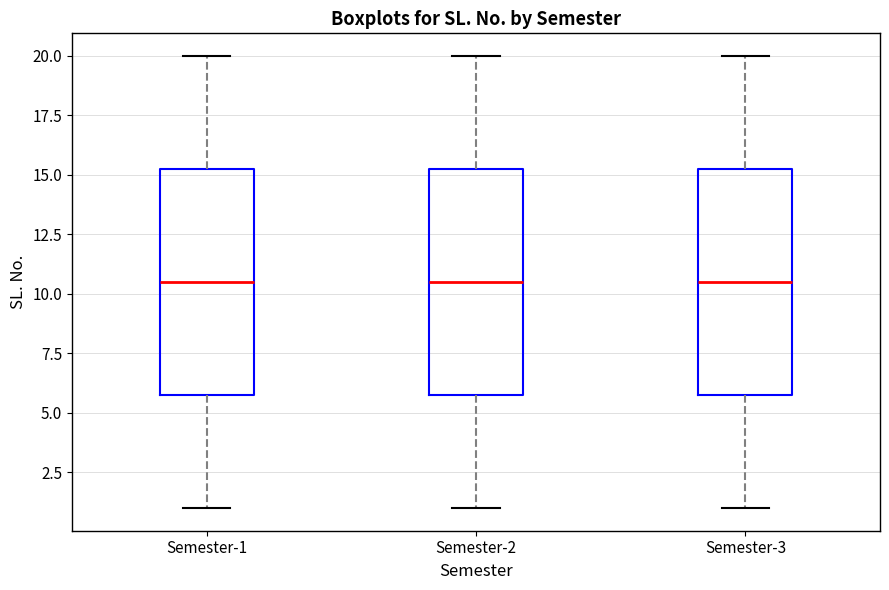

Reading left to right, read every box against the y-axis: the position of its median line, the range the box covers, and the ends of its whiskers. The values are not printed on the chart, so give them approximately, as read against the axis.

Semester-1: median 10.5, box 6.0 to 15.5, whiskers 1.0 to 20.0
Semester-2: median 10.5, box 6.0 to 15.5, whiskers 1.0 to 20.0
Semester-3: median 10.5, box 6.0 to 15.5, whiskers 1.0 to 20.0